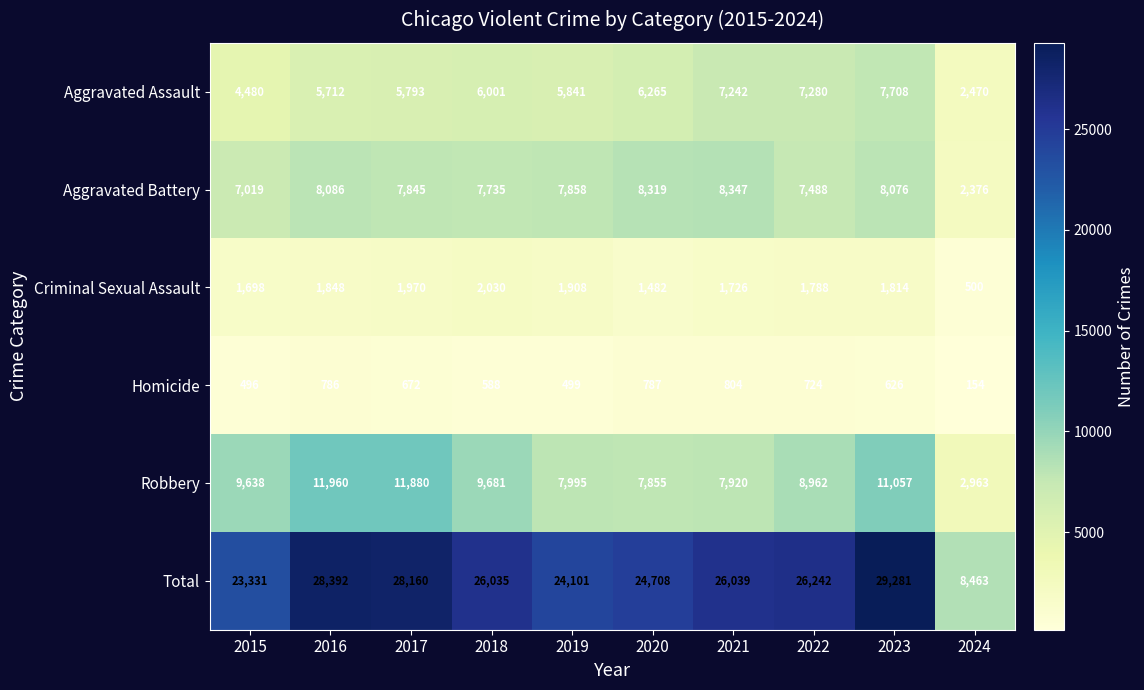

Which category has the lowest value across all series?

2024